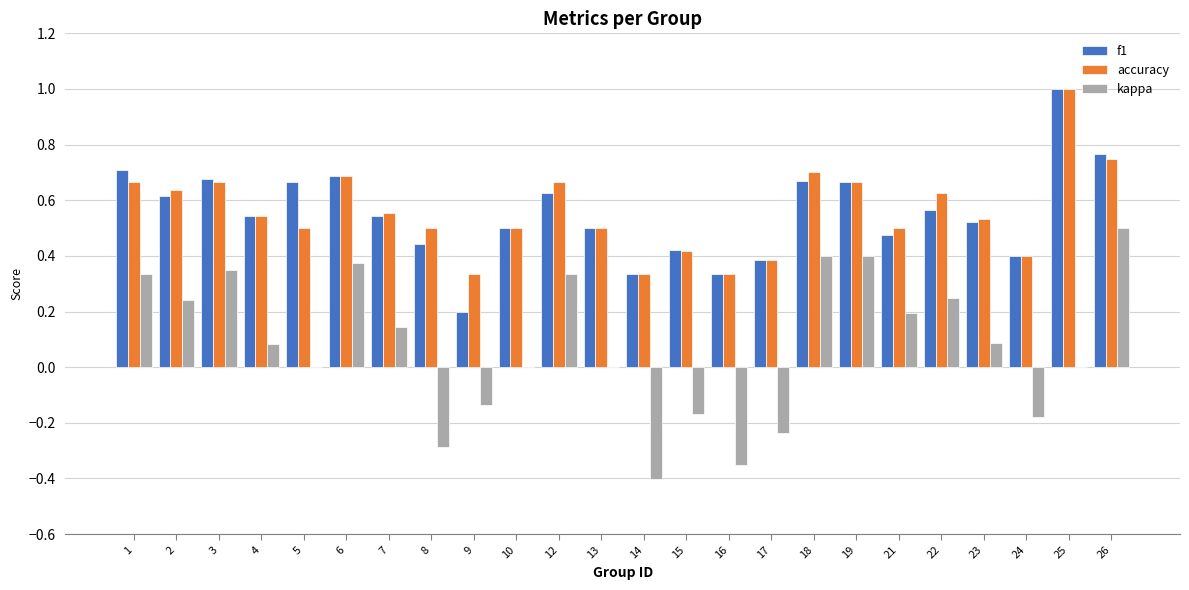

Is it true that kappa equals 0.2 at 2?

True